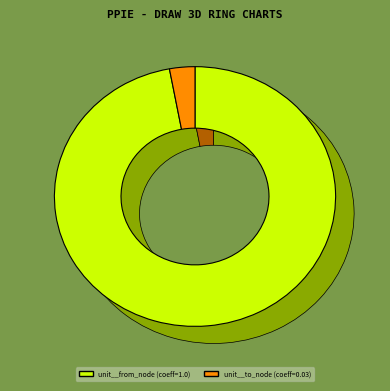

How many slices are in this pie chart?

2